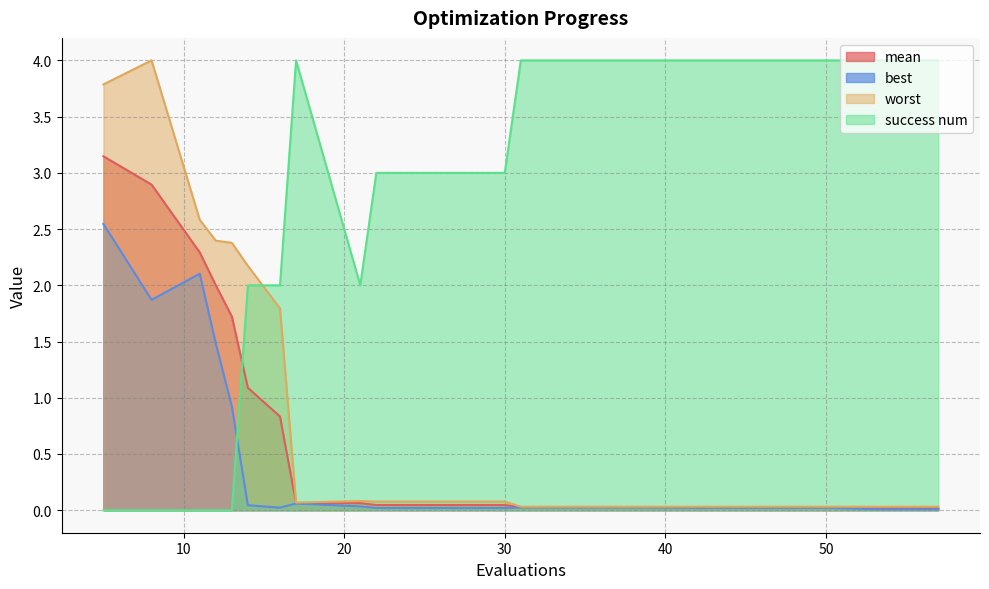

At which category does best reach its first local peak?

11